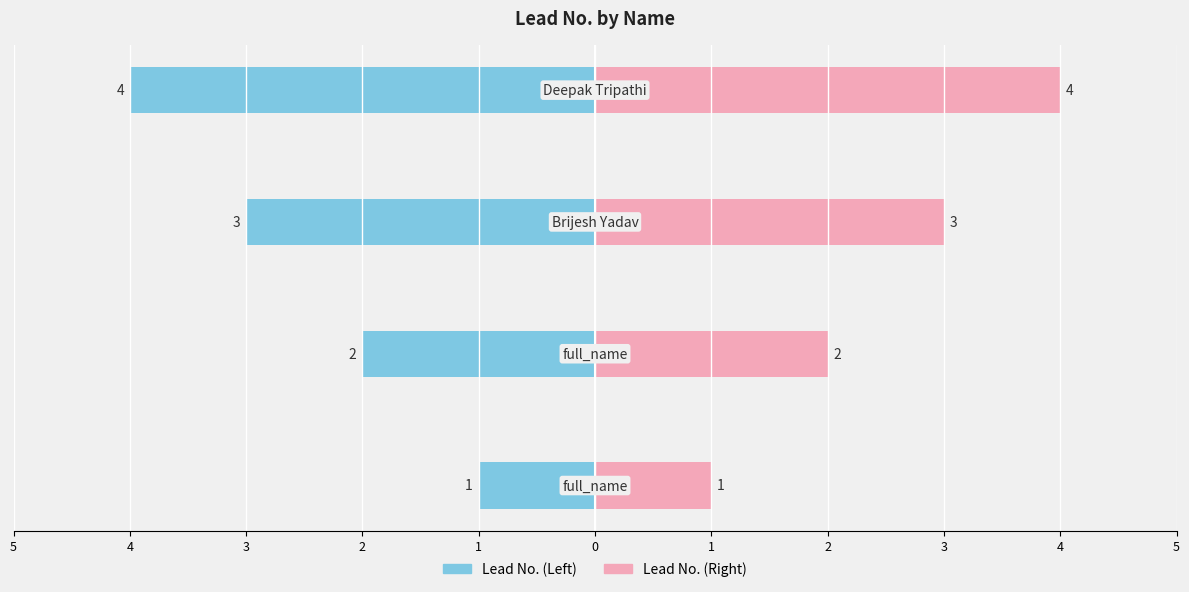

Rank the series by their average value, from lowest to highest.

Lead No. (Left), Lead No. (Right)